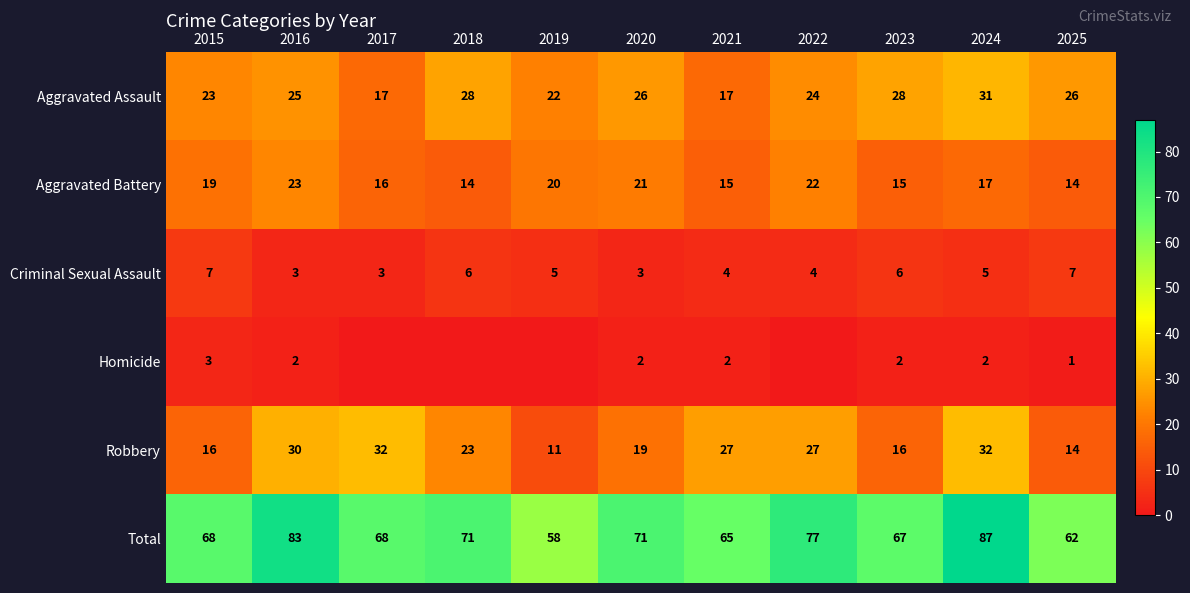

At which category is the sum across all series the highest?

2024